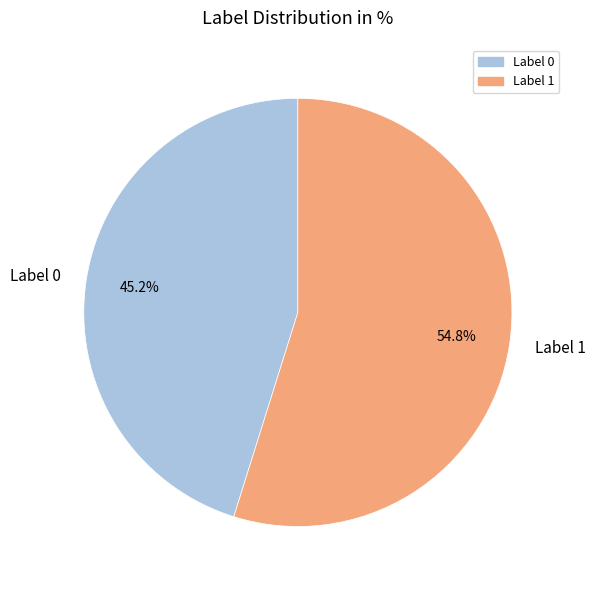

Which category has the biggest portion of the pie?

Label 1